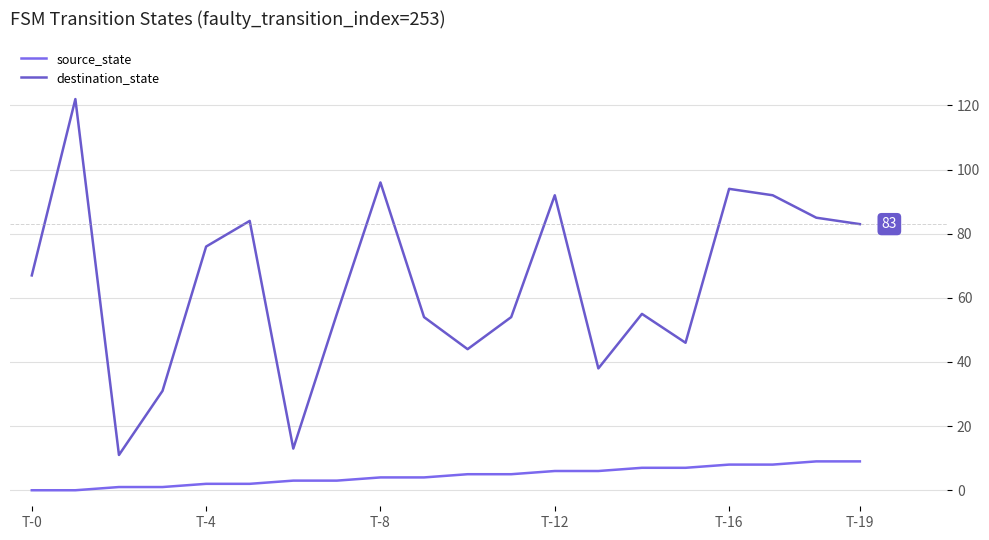

What are all the series names shown in the legend?

source_state, destination_state